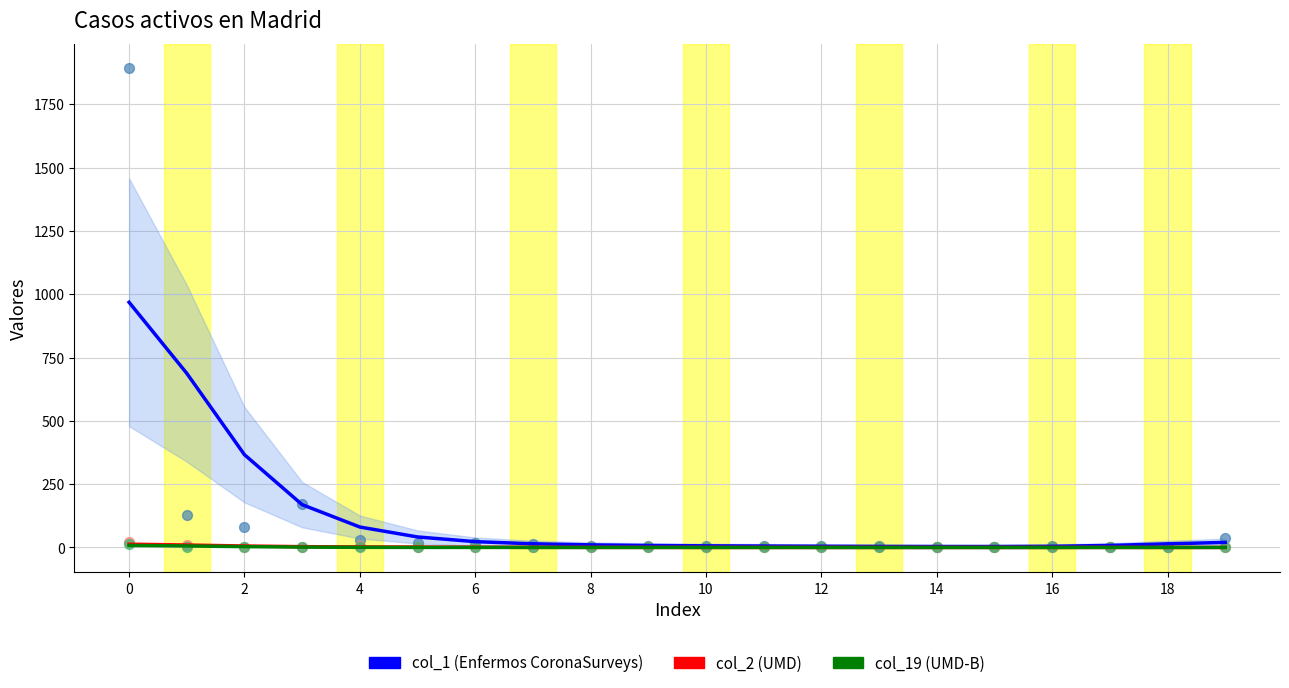

Which series contains the highest Y value?

col_1